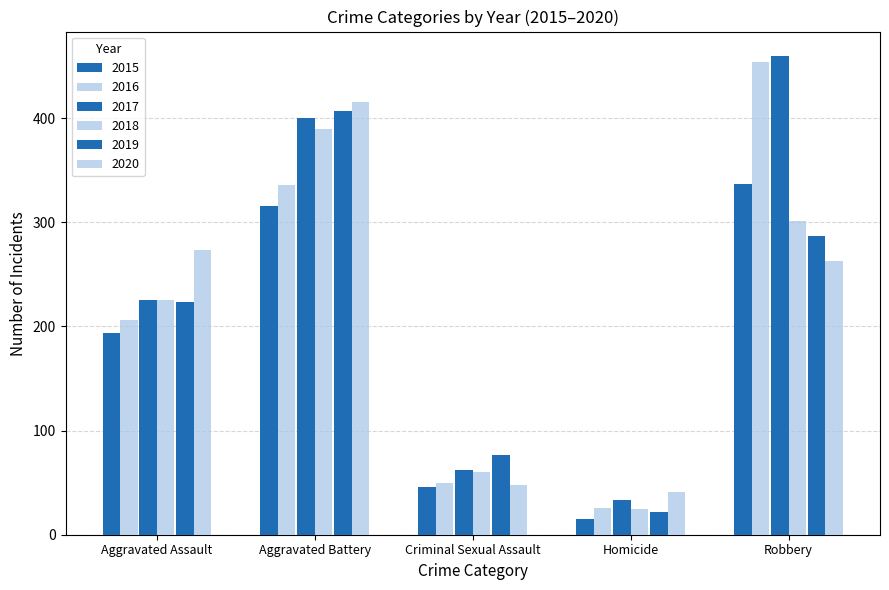

Rank the series at Robbery from lowest to highest value.

2020, 2019, 2018, 2015, 2016, 2017